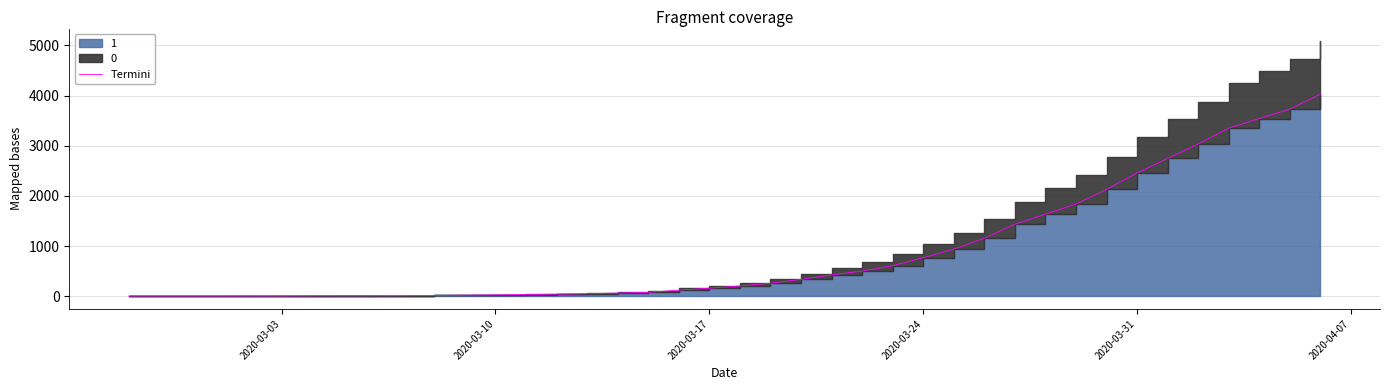

What is the maximum value shown in the chart?

4028